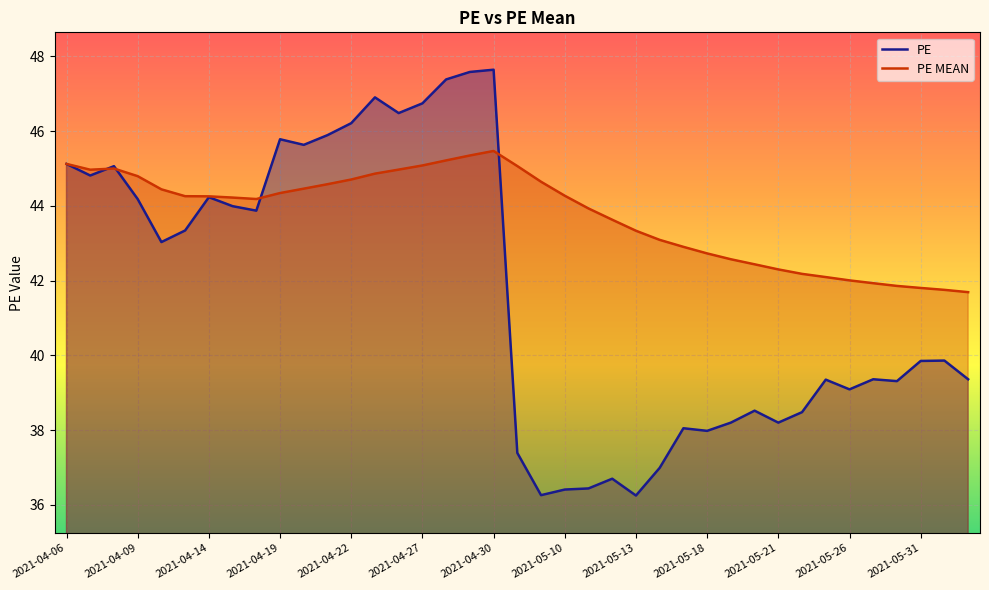

How many lines are shown in the chart?

2